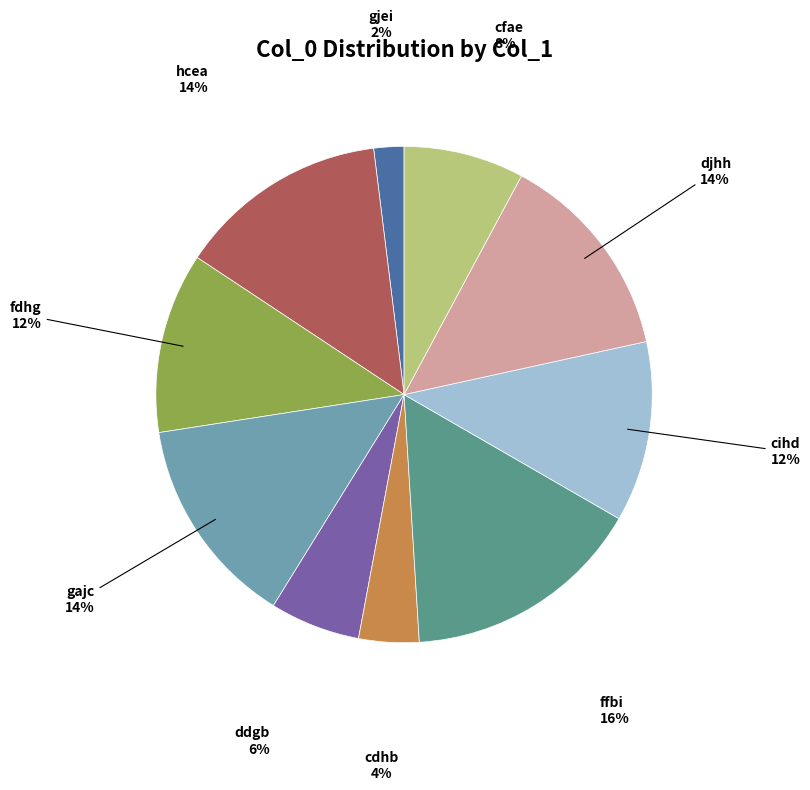

To the nearest percent, what is the difference between the ffbi and djhh slice percentages?

2%